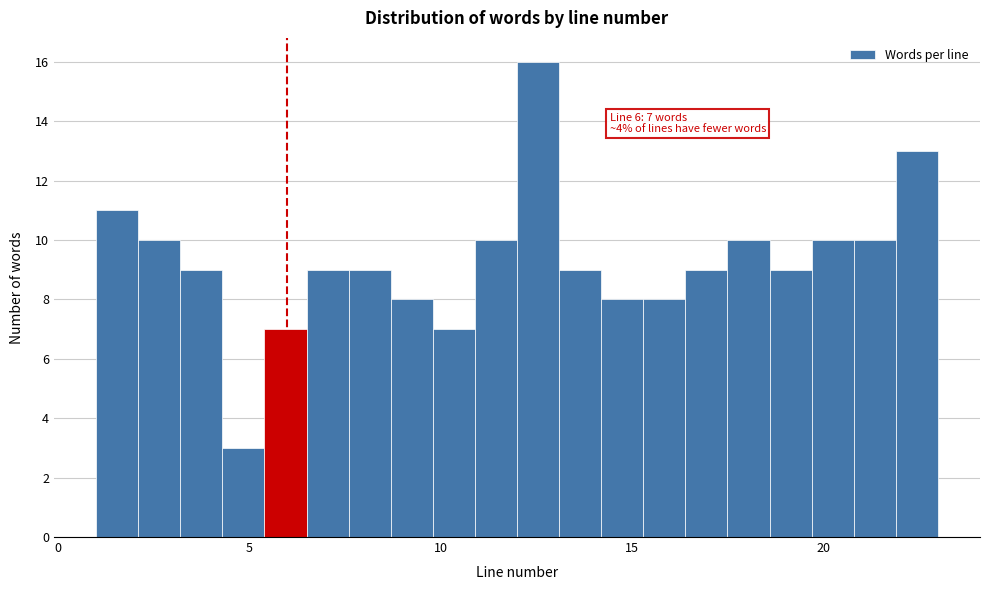

Read against the x-axis, roughly where is the centre of the tallest bar?

12.5